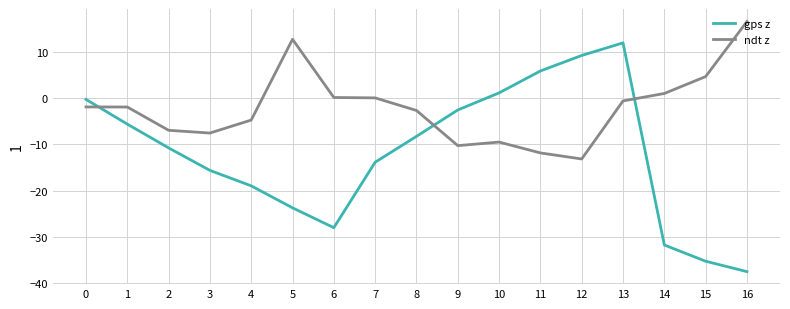

Read the gps z value at 3.

-15.6